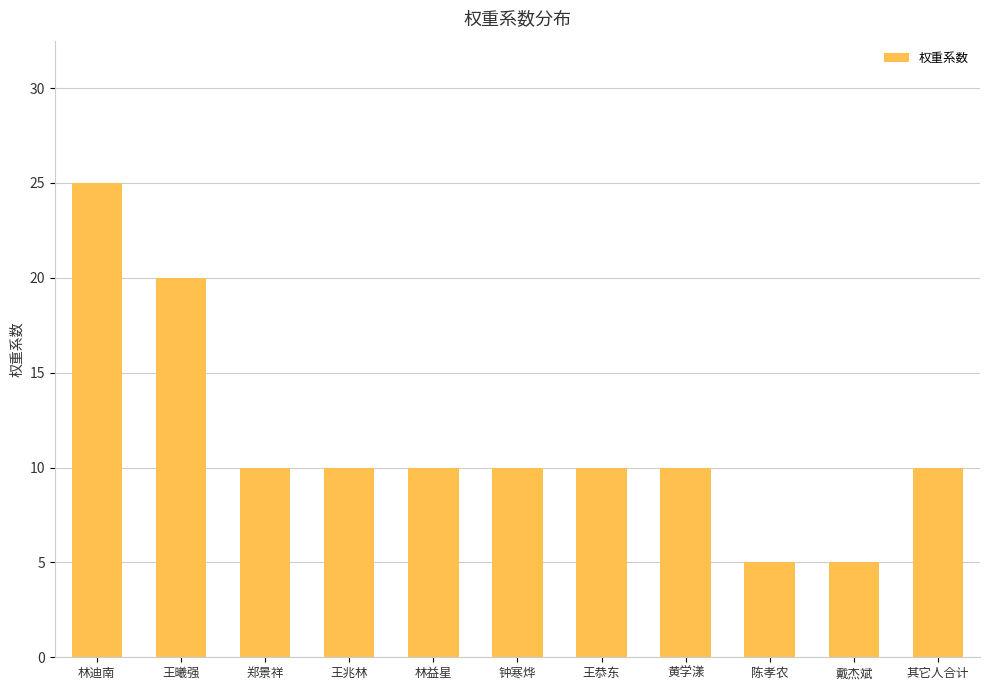

What is the change in value from 王曦强 to 黄学漾?

-10